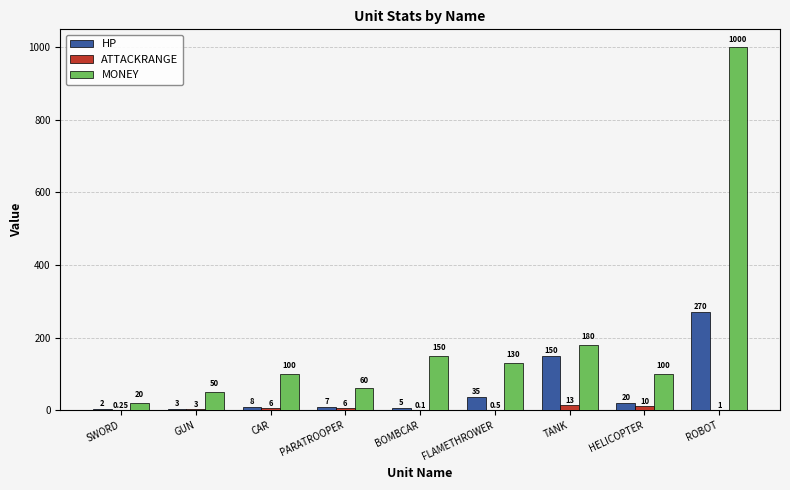

Between SWORD and CAR, which series saw the biggest shift?

MONEY